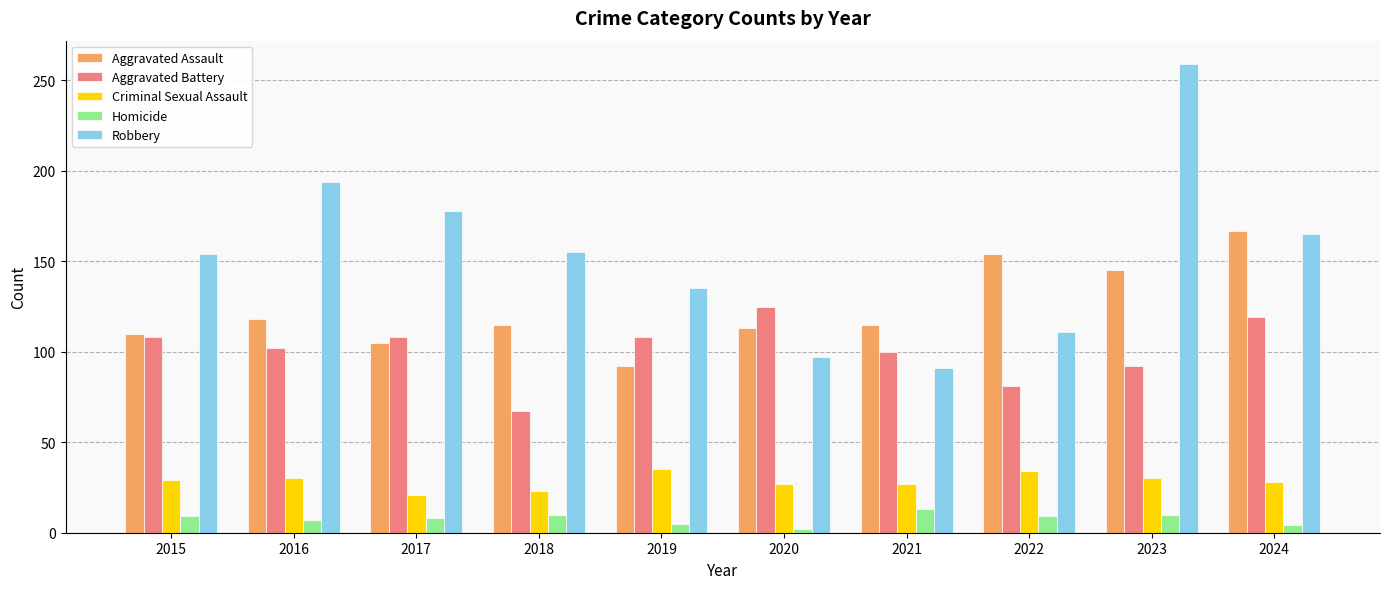

How many bars are there in each group?

5